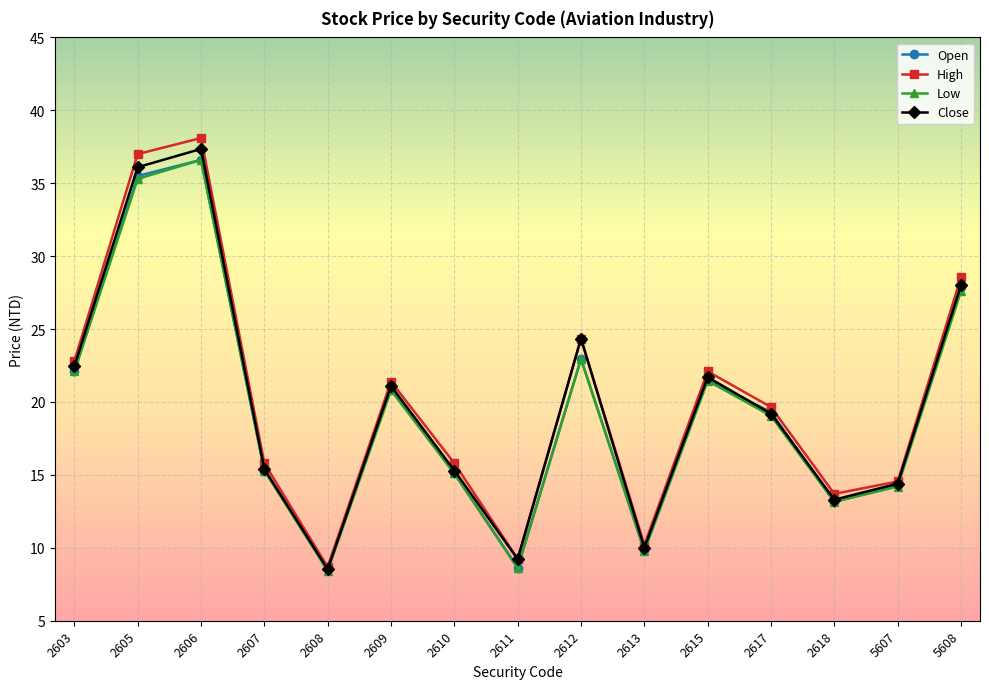

The High series shows 22.1 at 2615. True or false?

True